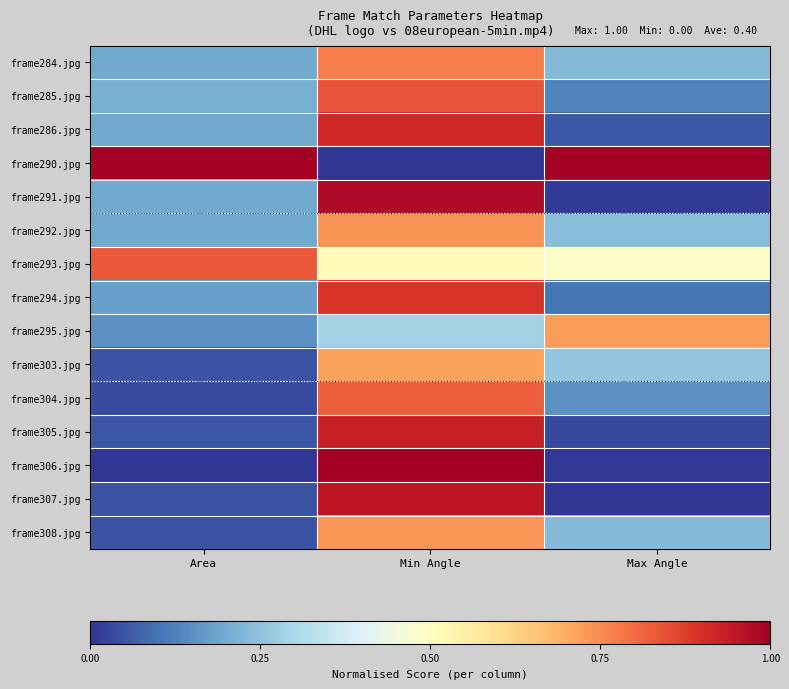

Reading left to right, what are all the values shown in this chart?

frame284.jpg: Area=0.2	Min Angle=0.8	Max Angle=0.2
frame285.jpg: Area=0.2	Min Angle=0.8	Max Angle=0.1
frame286.jpg: Area=0.2	Min Angle=0.9	Max Angle=0.1
frame290.jpg: Area=1.0	Min Angle=0.0	Max Angle=1.0
frame291.jpg: Area=0.2	Min Angle=1.0	Max Angle=0.0
frame292.jpg: Area=0.2	Min Angle=0.7	Max Angle=0.2
frame293.jpg: Area=0.8	Min Angle=0.5	Max Angle=0.5
frame294.jpg: Area=0.2	Min Angle=0.9	Max Angle=0.1
frame295.jpg: Area=0.2	Min Angle=0.3	Max Angle=0.7
frame303.jpg: Area=0.0	Min Angle=0.7	Max Angle=0.3
frame304.jpg: Area=0.0	Min Angle=0.8	Max Angle=0.1
frame305.jpg: Area=0.1	Min Angle=0.9	Max Angle=0.0
frame306.jpg: Area=0.0	Min Angle=1.0	Max Angle=0.0
frame307.jpg: Area=0.0	Min Angle=1.0	Max Angle=0.0
frame308.jpg: Area=0.0	Min Angle=0.7	Max Angle=0.2